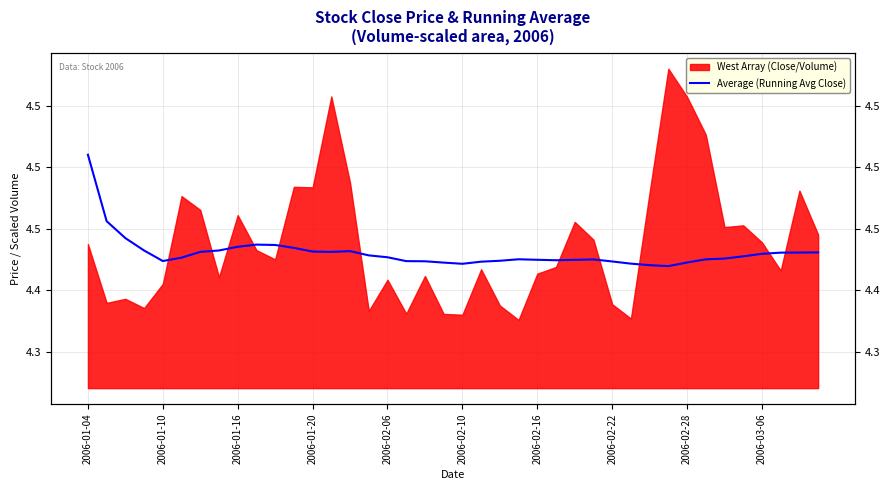

Reading left to right, what are all the values shown in this chart?

4.5	4.5	4.4	4.4	4.4	4.4	4.4	4.4	4.4	4.4	4.4	4.4	4.4	4.4	4.4	4.4	4.4	4.4	4.4	4.4	4.4	4.4	4.4	4.4	4.4	4.4	4.4	4.4	4.4	4.4	4.4	4.4	4.4	4.4	4.4	4.4	4.4	4.4	4.4	4.4